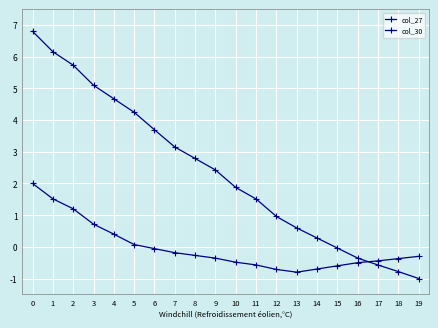

True or false: col_30 has more than 2 interior local peaks.

False